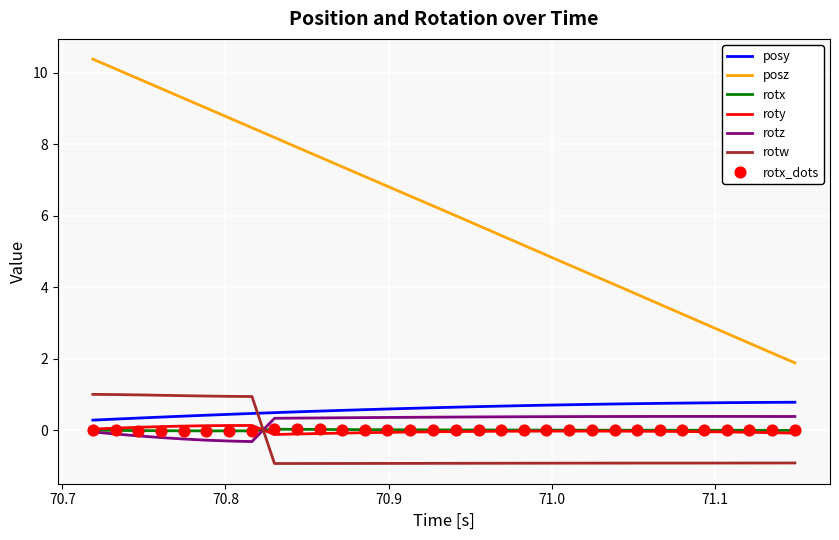

Which series has the largest total across all categories?

posz